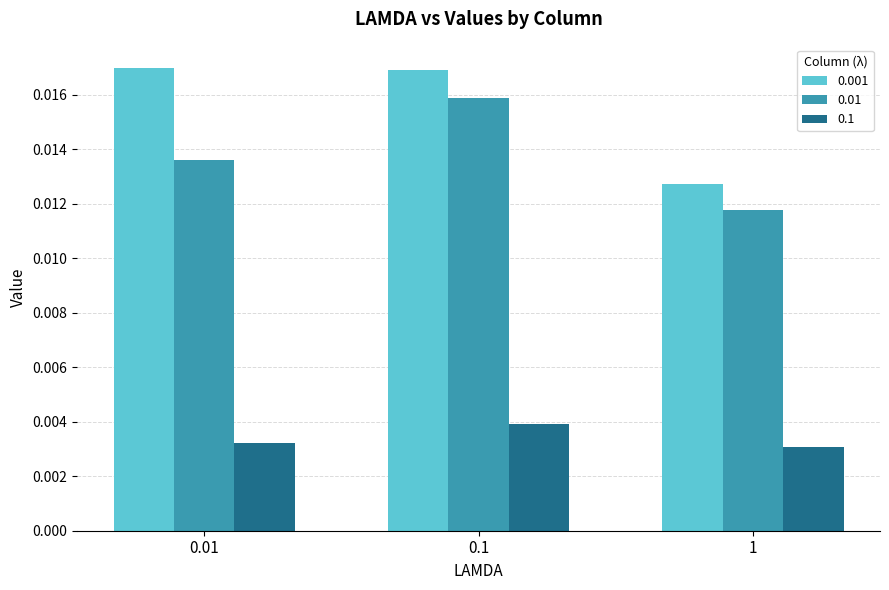

List the series in order of their peak value, highest first.

0.001, 0.01, 0.1